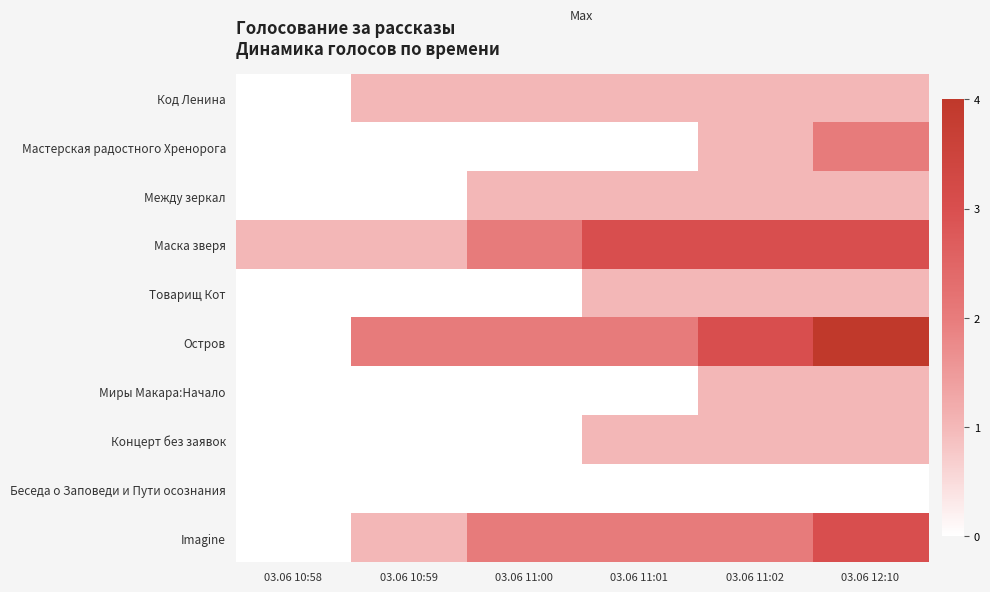

Reading left to right, what are all the values shown in this chart?

Код Ленина: 03.06 10:58=0	03.06 10:59=1	03.06 11:00=1	03.06 11:01=1	03.06 11:02=1	03.06 12:10=1
Мастерская радостного Хренорога: 03.06 10:58=0	03.06 10:59=0	03.06 11:00=0	03.06 11:01=0	03.06 11:02=1	03.06 12:10=2
Между зеркал: 03.06 10:58=0	03.06 10:59=0	03.06 11:00=1	03.06 11:01=1	03.06 11:02=1	03.06 12:10=1
Маска зверя: 03.06 10:58=1	03.06 10:59=1	03.06 11:00=2	03.06 11:01=3	03.06 11:02=3	03.06 12:10=3
Товарищ Кот: 03.06 10:58=0	03.06 10:59=0	03.06 11:00=0	03.06 11:01=1	03.06 11:02=1	03.06 12:10=1
Остров: 03.06 10:58=0	03.06 10:59=2	03.06 11:00=2	03.06 11:01=2	03.06 11:02=3	03.06 12:10=4
Миры Макара:Начало: 03.06 10:58=0	03.06 10:59=0	03.06 11:00=0	03.06 11:01=0	03.06 11:02=1	03.06 12:10=1
Концерт без заявок: 03.06 10:58=0	03.06 10:59=0	03.06 11:00=0	03.06 11:01=1	03.06 11:02=1	03.06 12:10=1
Беседа о Заповеди и Пути осознания: 03.06 10:58=0	03.06 10:59=0	03.06 11:00=0	03.06 11:01=0	03.06 11:02=0	03.06 12:10=0
Imagine: 03.06 10:58=0	03.06 10:59=1	03.06 11:00=2	03.06 11:01=2	03.06 11:02=2	03.06 12:10=3